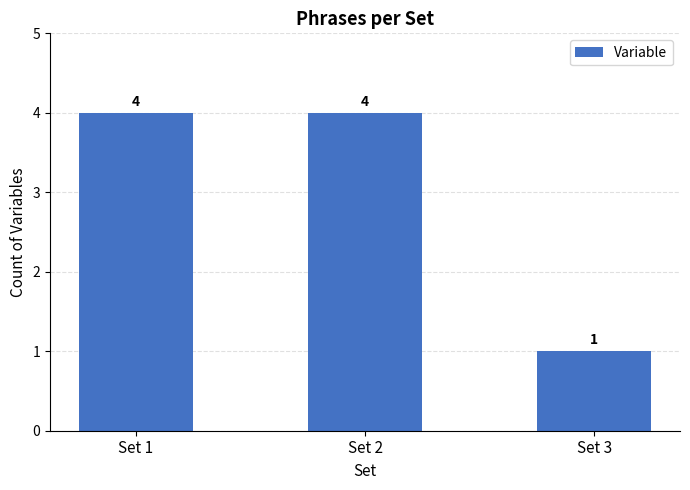

How many values are below 4?

1